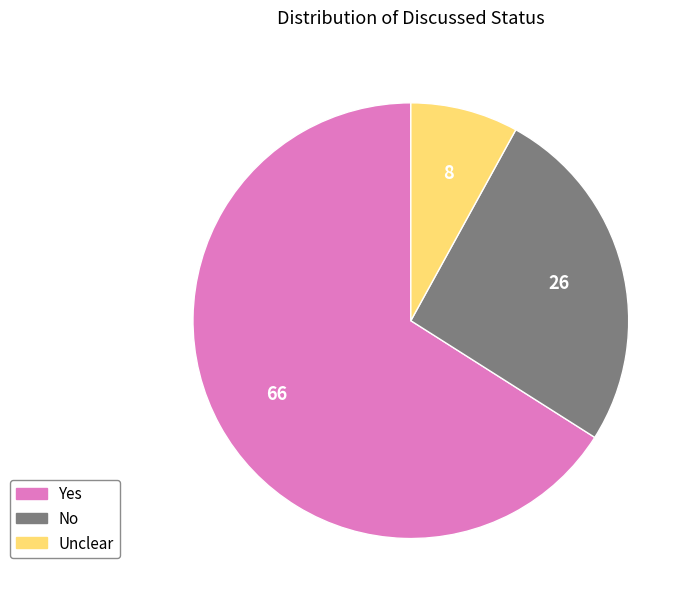

Count the number of slices in the pie.

3